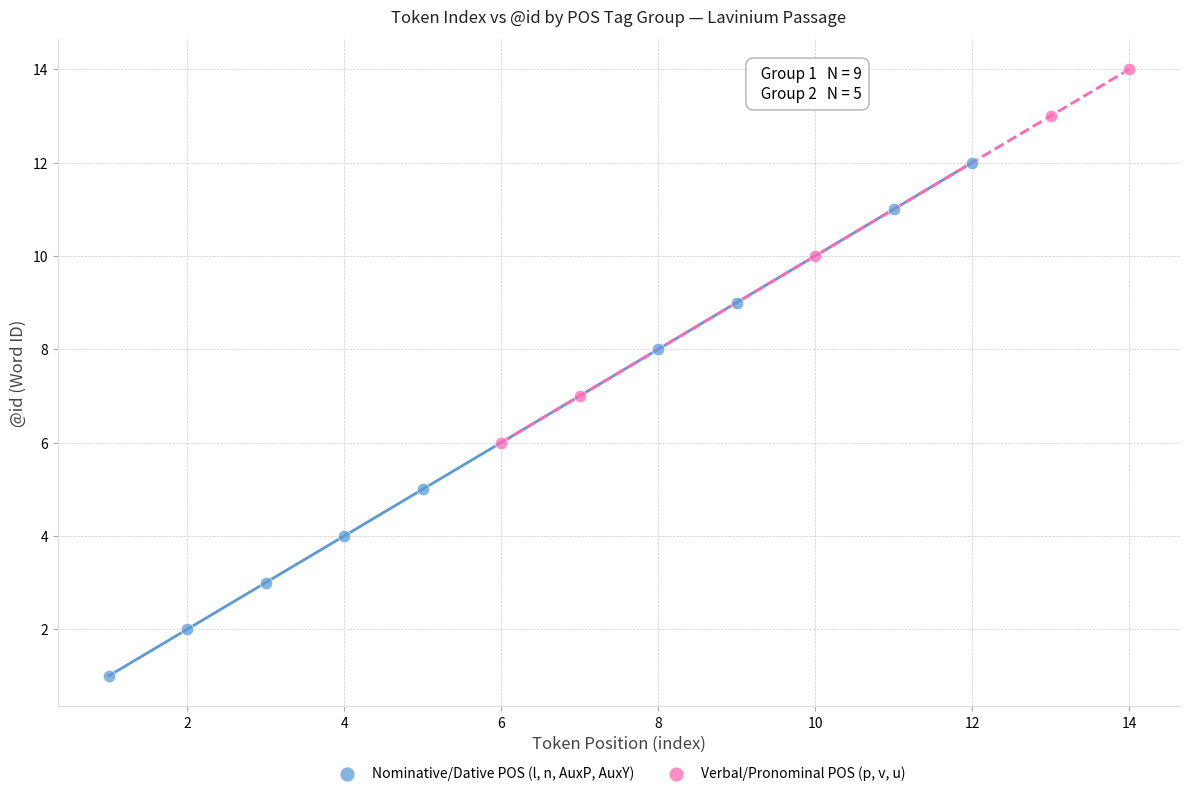

Which series contains the highest Y value?

Verbal/Pronominal POS (p, v, u)